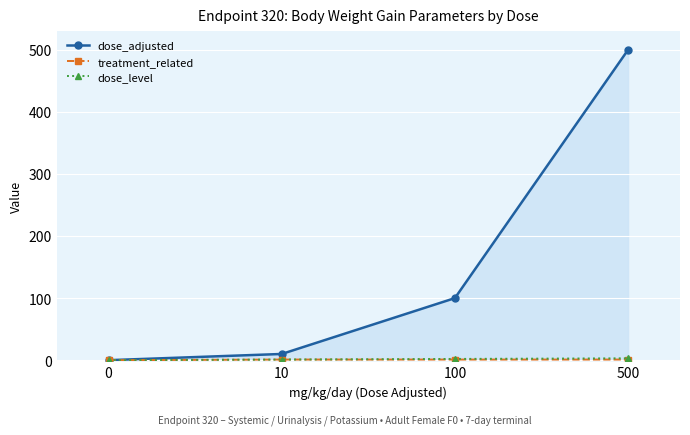

The dose_adjusted series shows 100 at 100. True or false?

True